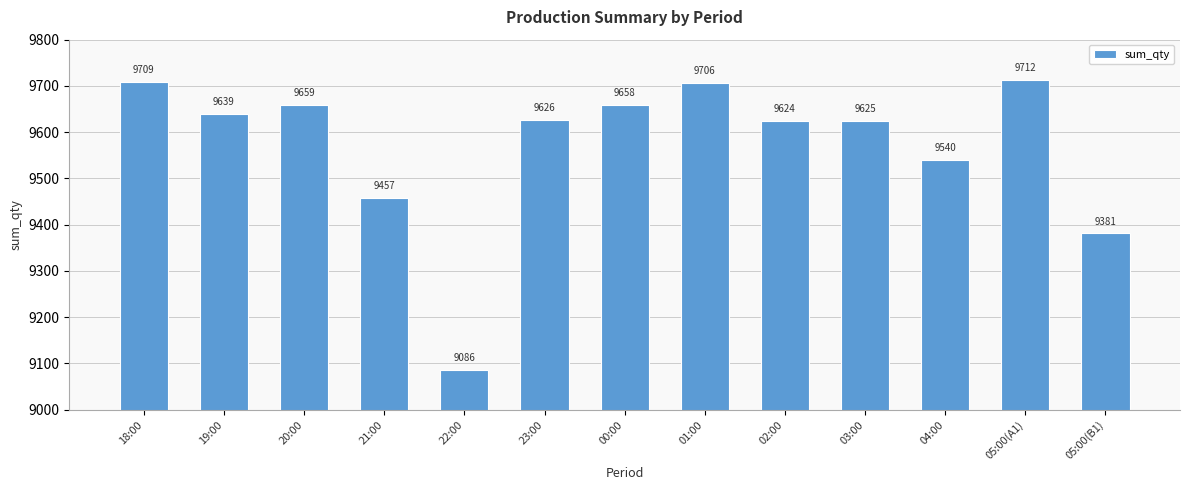

Reading left to right, what are all the values shown in this chart?

18:00=9709	19:00=9639	20:00=9659	21:00=9457	22:00=9086	23:00=9626	00:00=9658	01:00=9706	02:00=9624	03:00=9625	04:00=9540	05:00(A1)=9712	05:00(B1)=9381